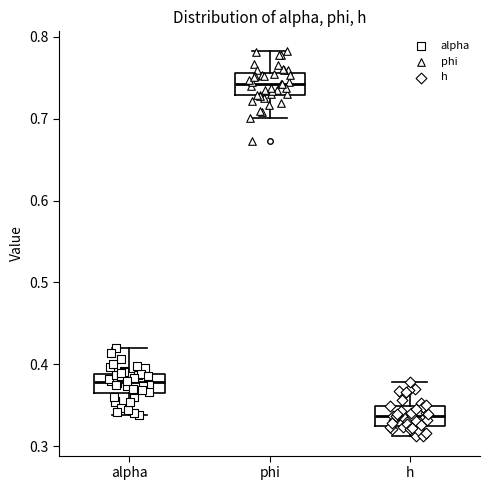

Reading left to right, transcribe this box plot: for each box, give where its median line is, the range the box spans, and where its two whiskers end, as read against the y-axis. The values are not printed on the chart, so give them approximately, as read against the axis.

alpha: median 0.38, box 0.36 to 0.39, whiskers 0.34 to 0.42
phi: median 0.74, box 0.73 to 0.76, whiskers 0.70 to 0.78
h: median 0.34, box 0.32 to 0.35, whiskers 0.31 to 0.38